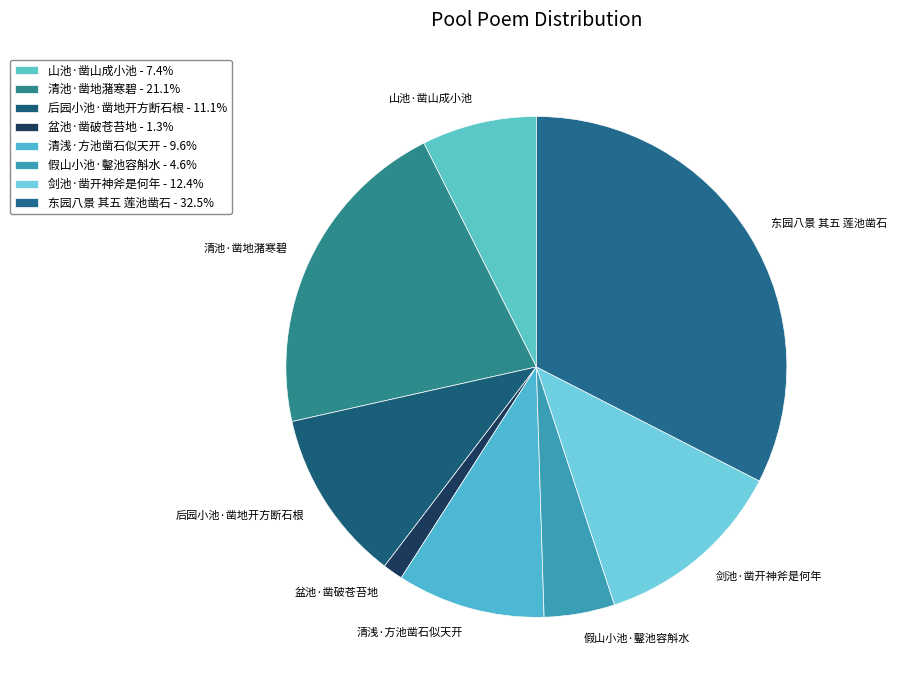

Rank the categories by value from highest to lowest.

东园八景 其五 莲池凿石, 清池·凿地潴寒碧, 剑池·凿开神斧是何年, 后园小池·凿地开方断石根, 清浅·方池凿石似天开, 山池·凿山成小池, 假山小池·鑿池容斛水, 盆池·凿破苍苔地